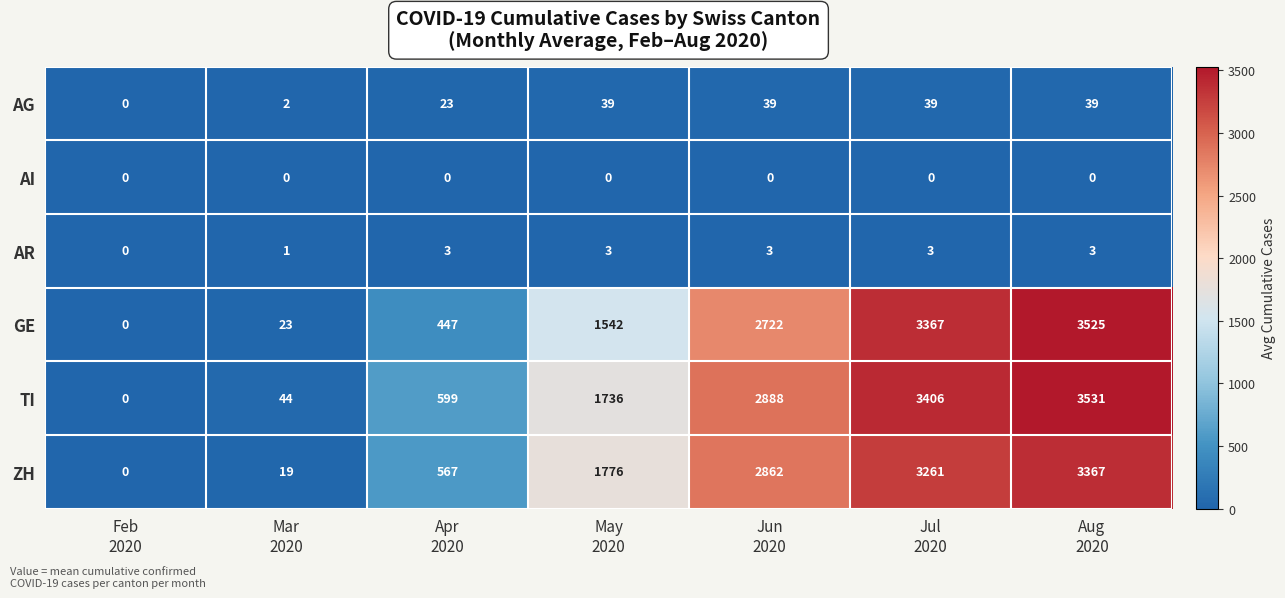

How many categories are shown in the chart?

7